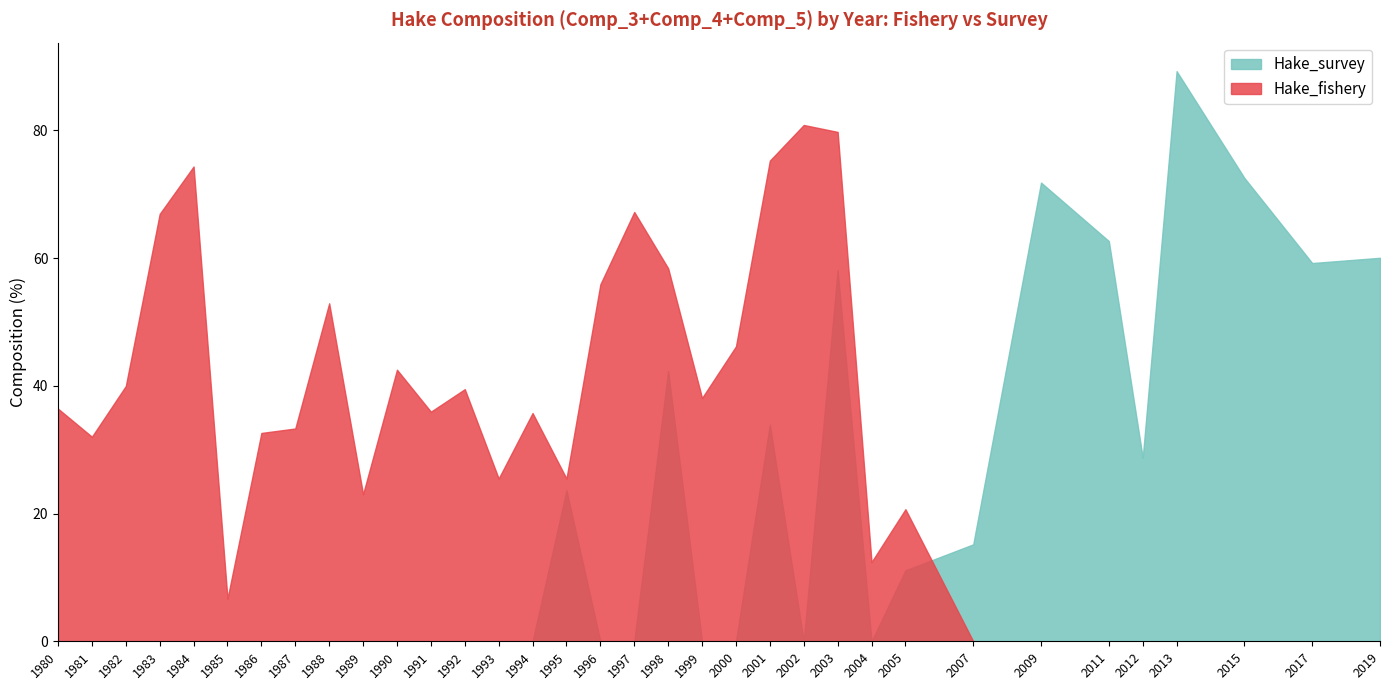

What is the average value of the Hake_fishery series?

33.5